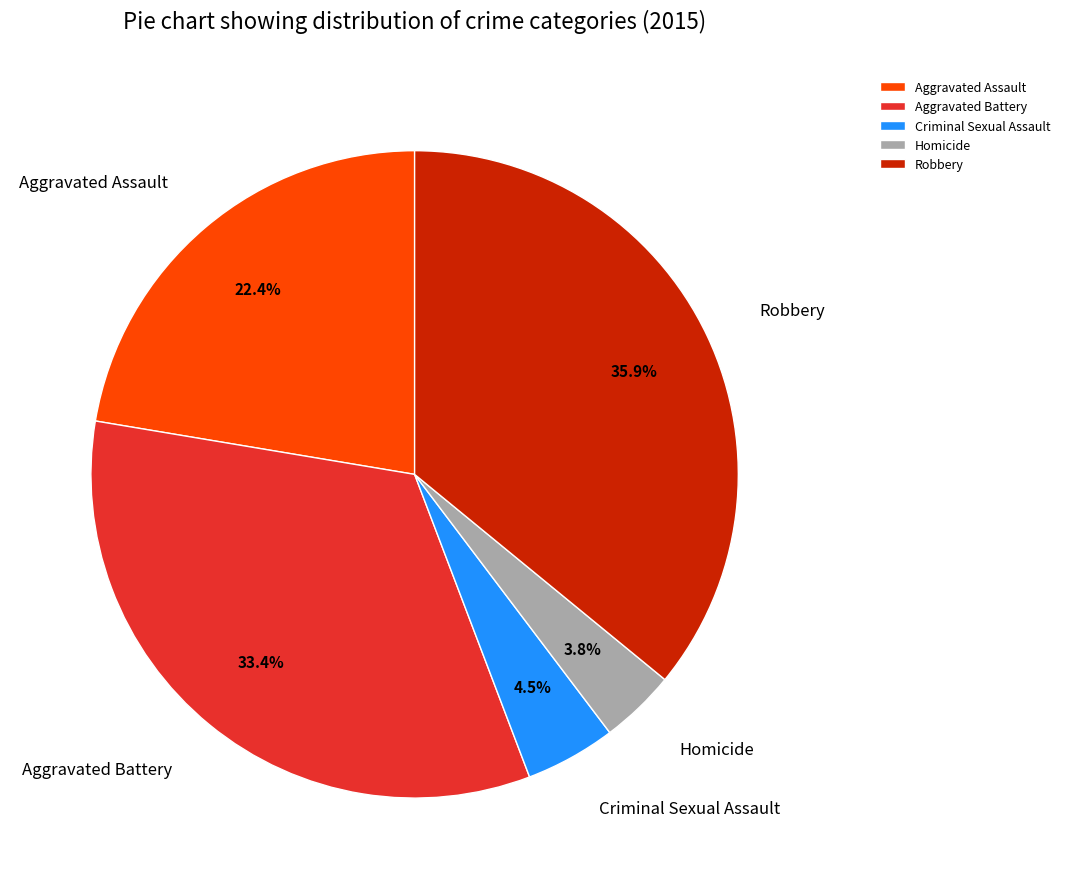

To the nearest percent, what is the average slice percentage?

20%